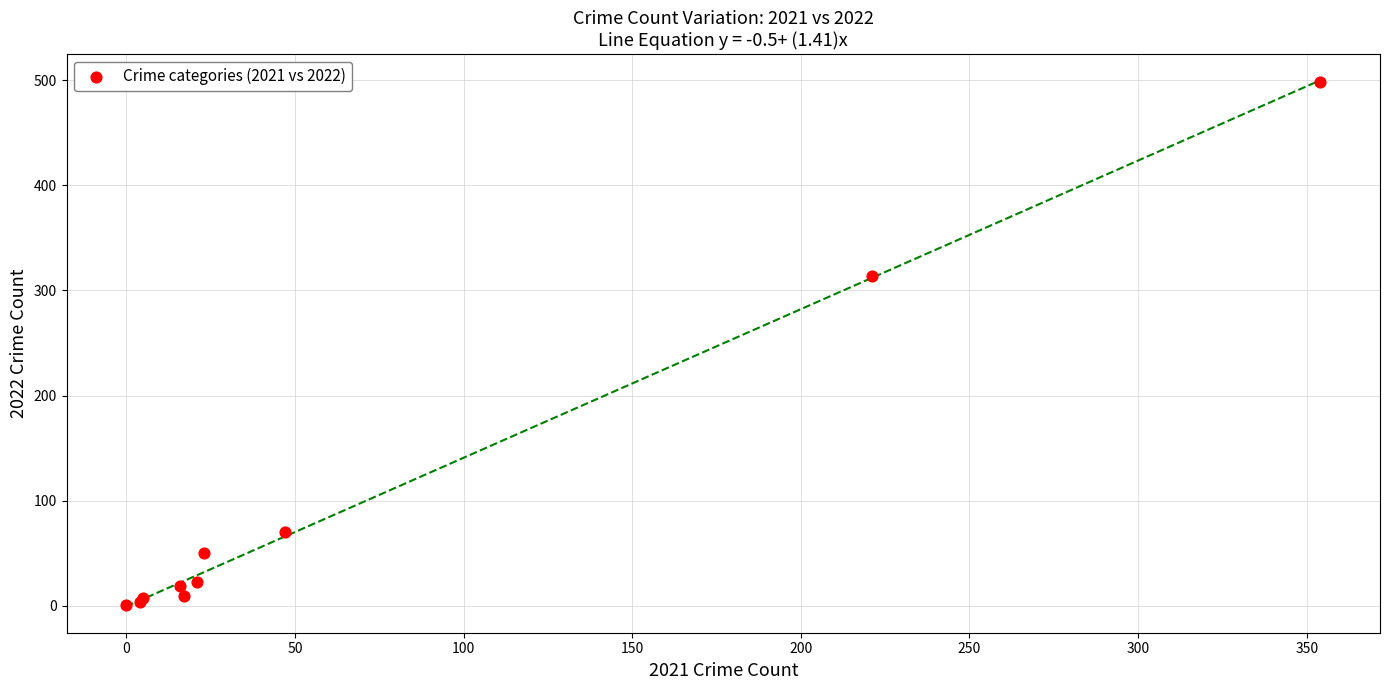

What Y value in the scatter plot is closest to 249?

314